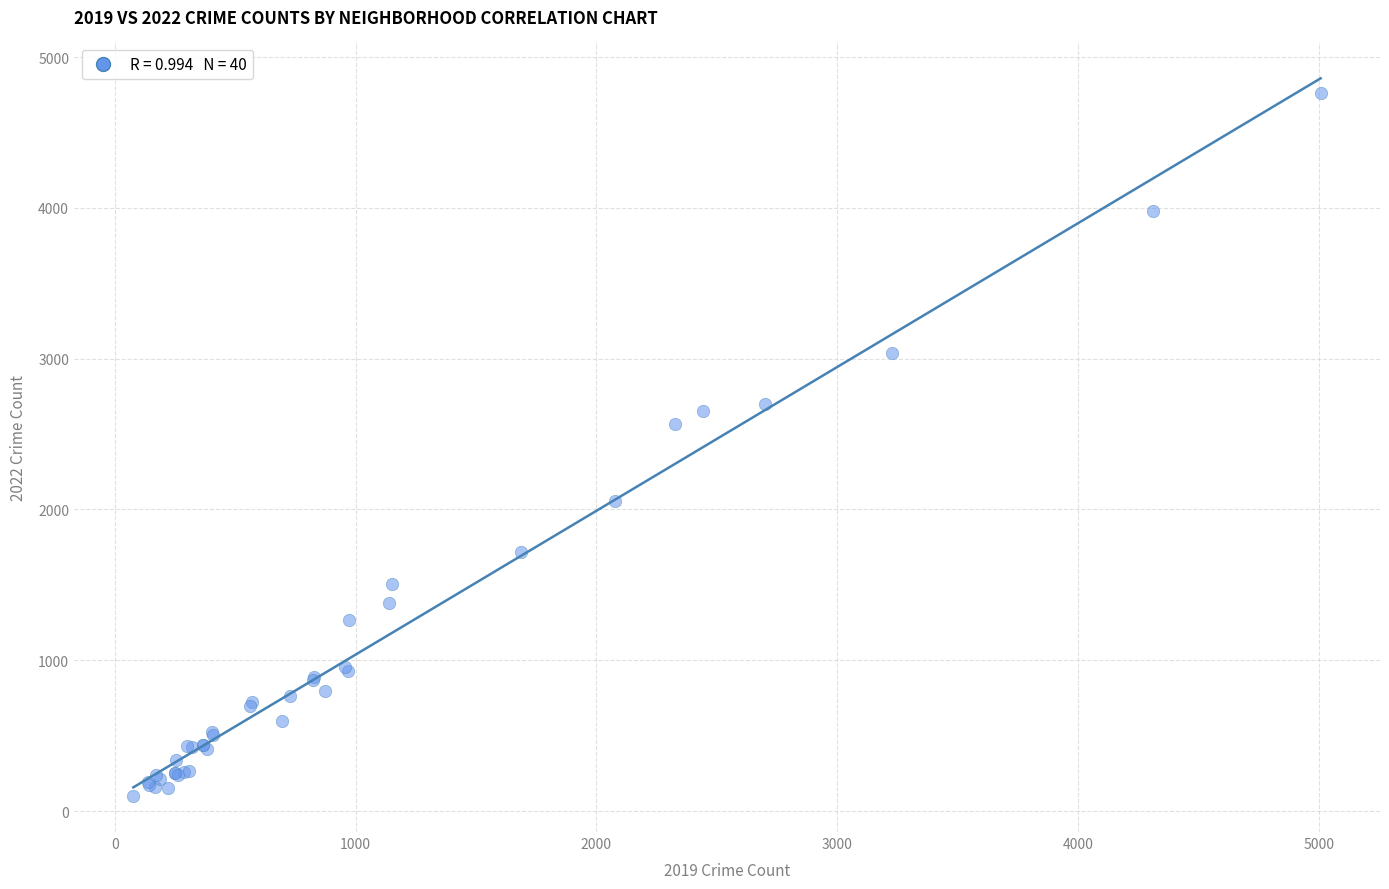

What Y value in the scatter plot is closest to 2430?

2566